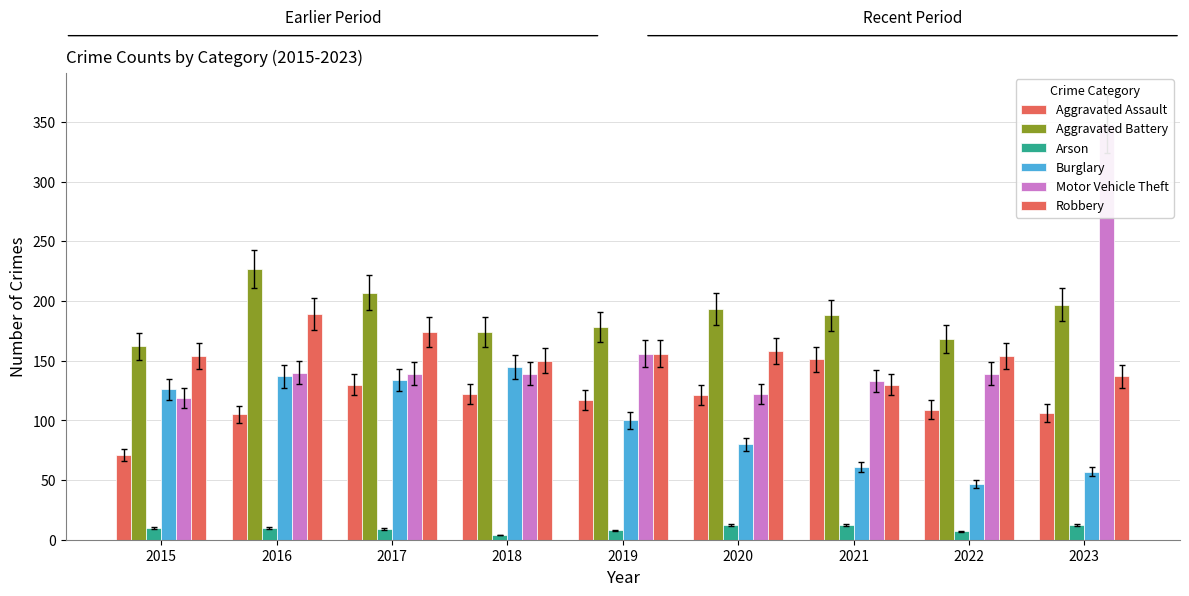

Which category has the lowest value in the Arson series?

2018